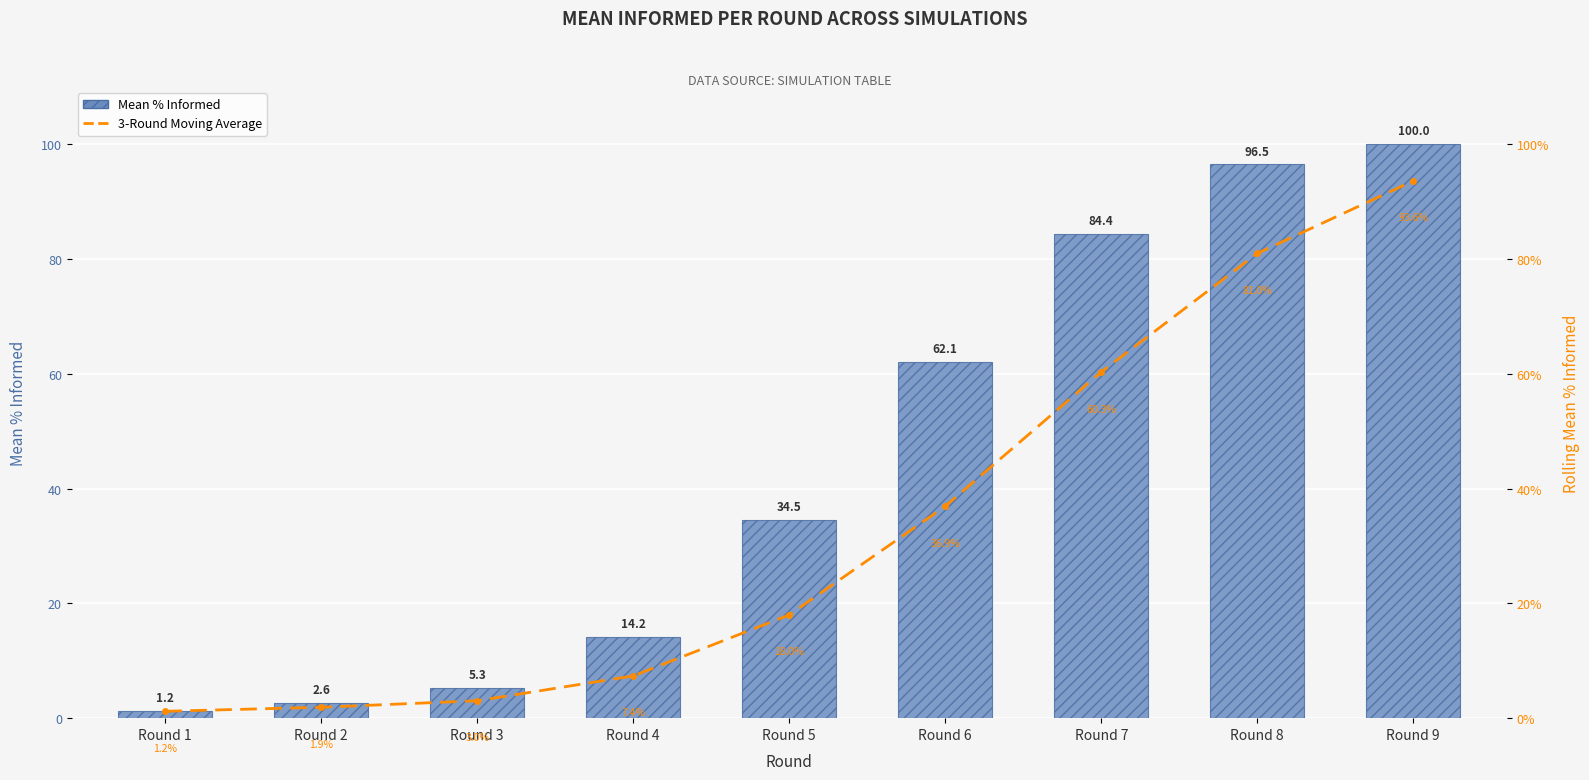

Between Round 4 and Round 8, which series saw the biggest shift?

Mean % Informed